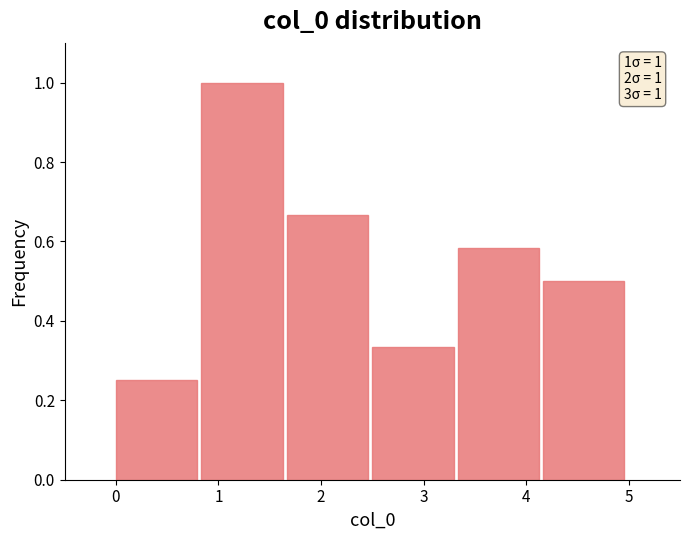

Which range on the x-axis has the tallest bar?

0.8 to 1.7